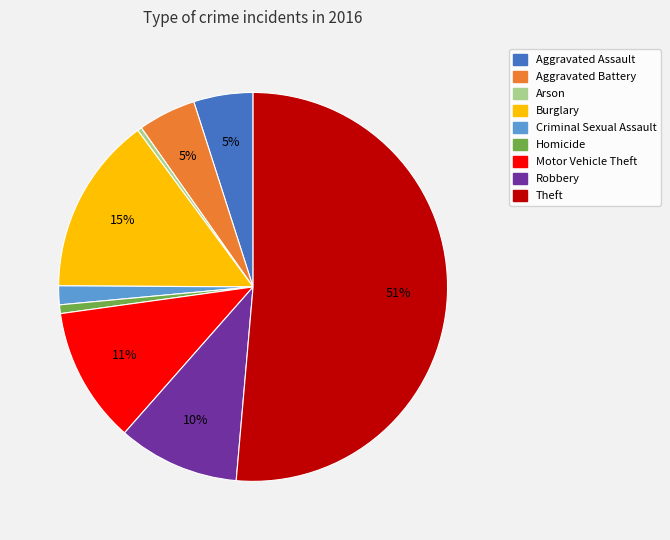

Do Homicide and Robbery together represent more than half of the pie?

No